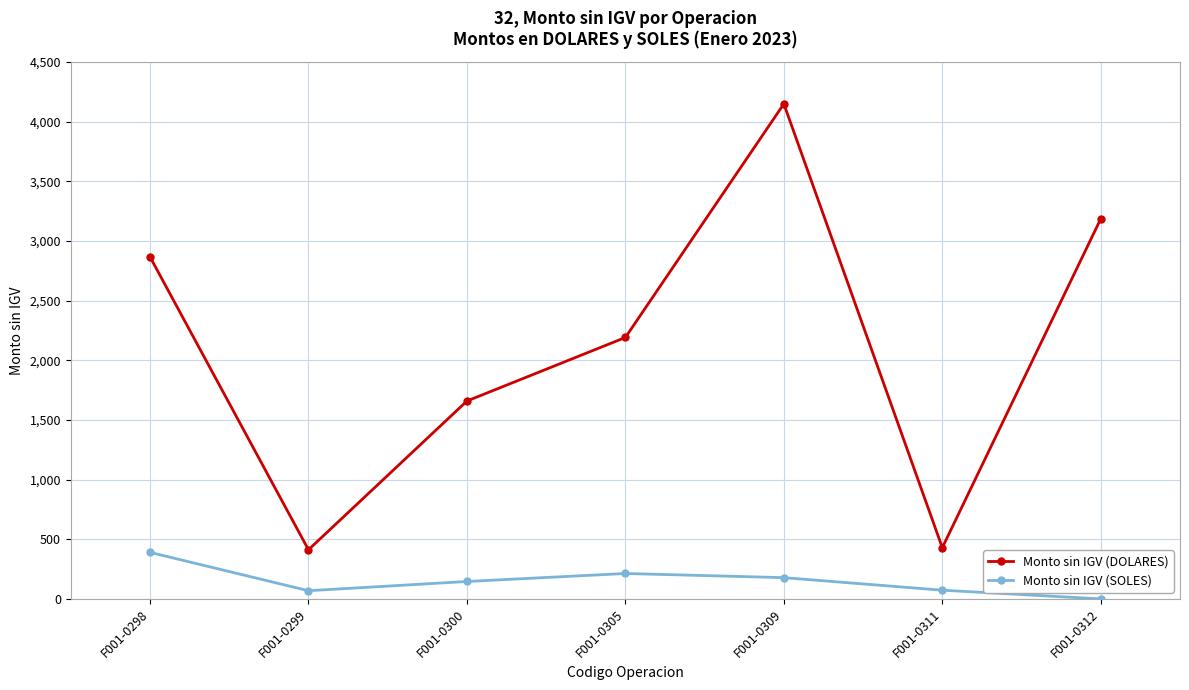

What is the value of the Monto sin IGV (DOLARES) point at the 1st from the left?

2867.4